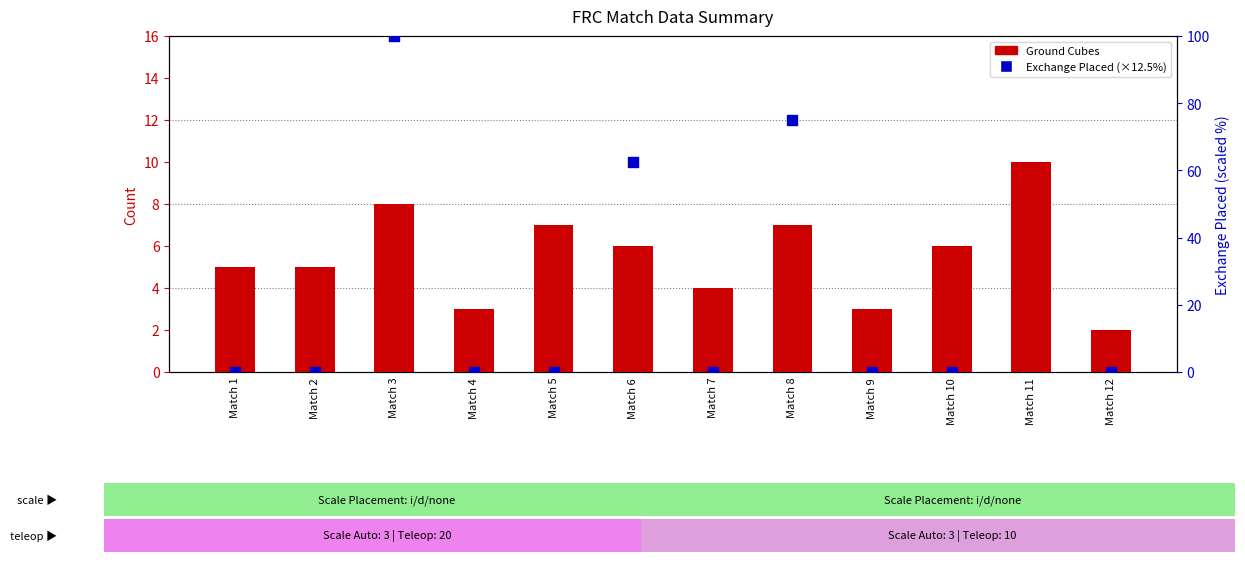

Which series has the largest Y range (max minus min)?

Exchange Placed (scaled)